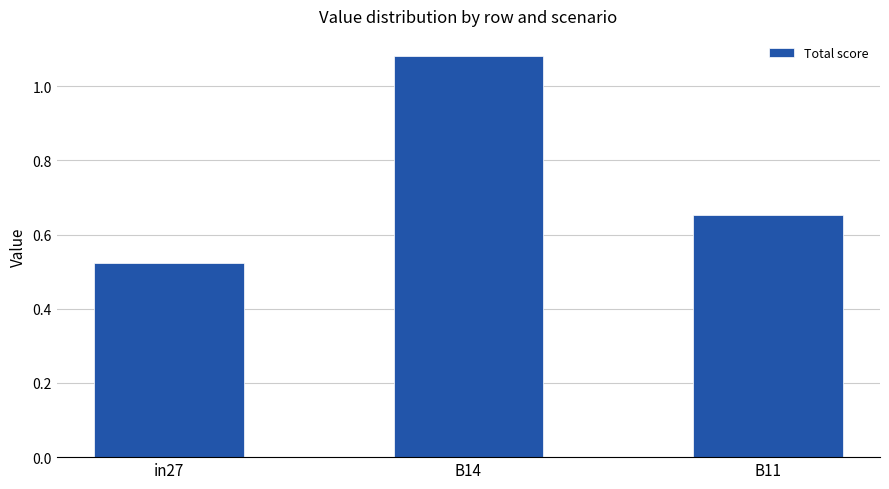

Where is the data nearest to the value 0?

in27